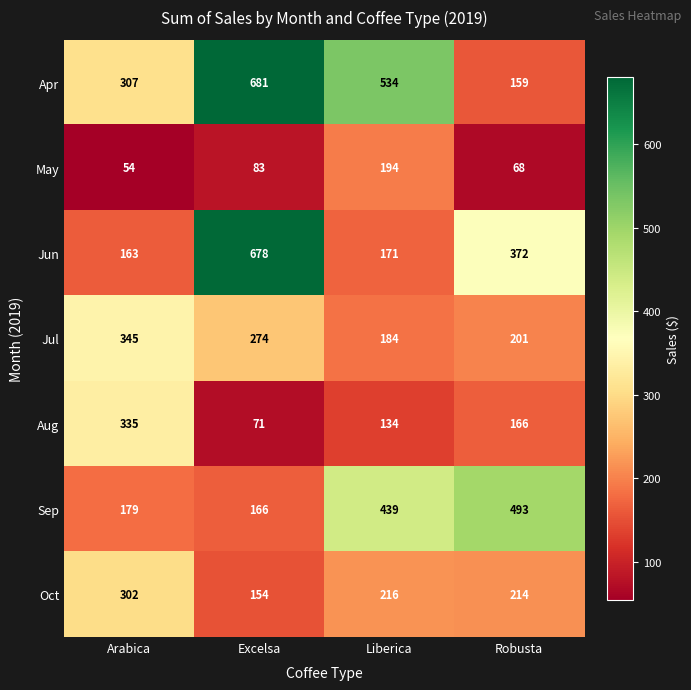

What is the minimum value shown in the chart?

54